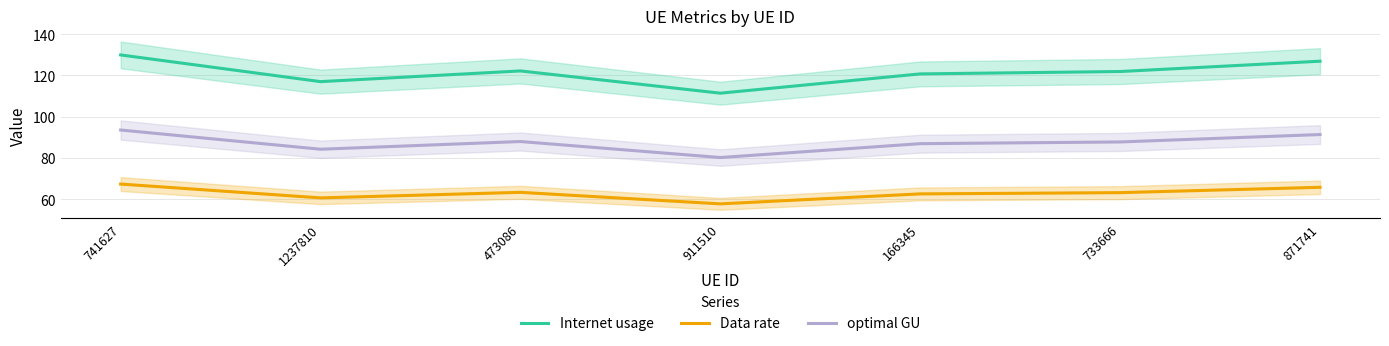

List the series in order of their peak value, highest first.

Internet usage, optimal GU, Data rate